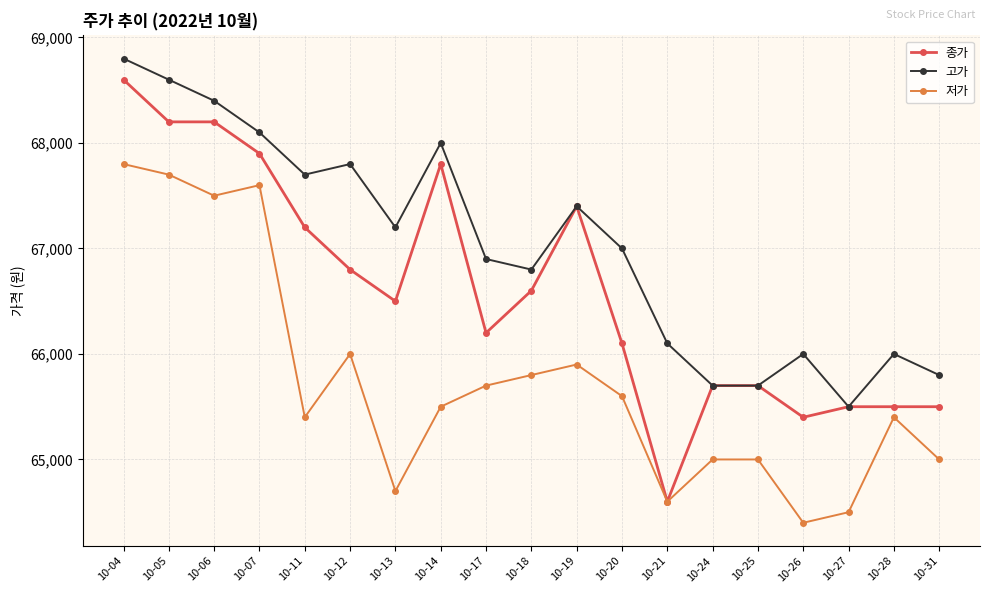

Is it true that 저가 equals 67500 at 10-06?

True